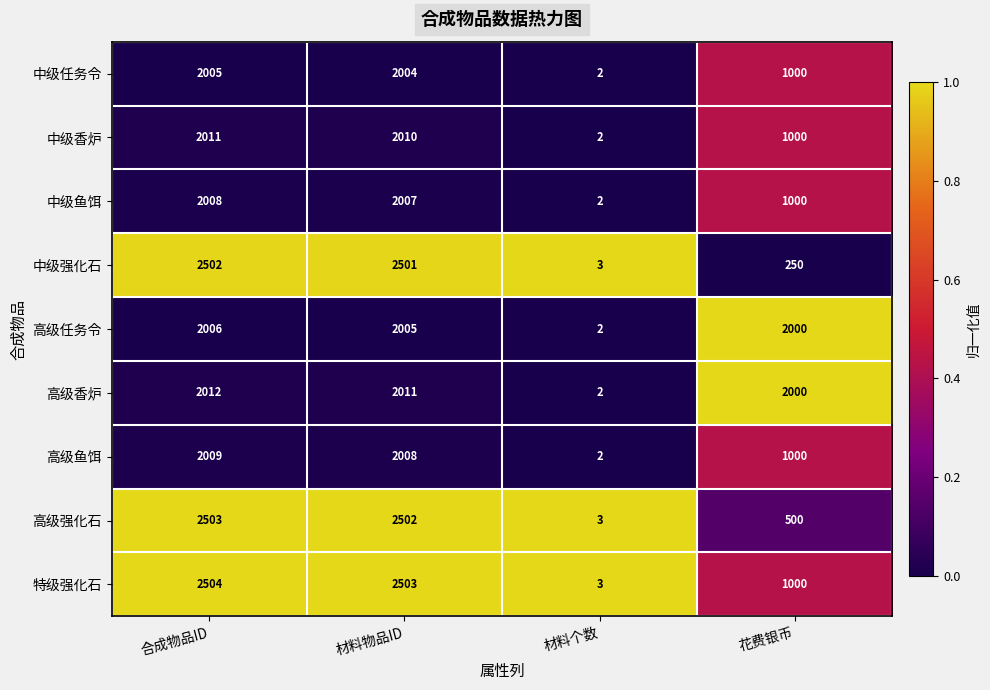

Is it true that 中级鱼饵 equals 1000 at 花费银币?

True